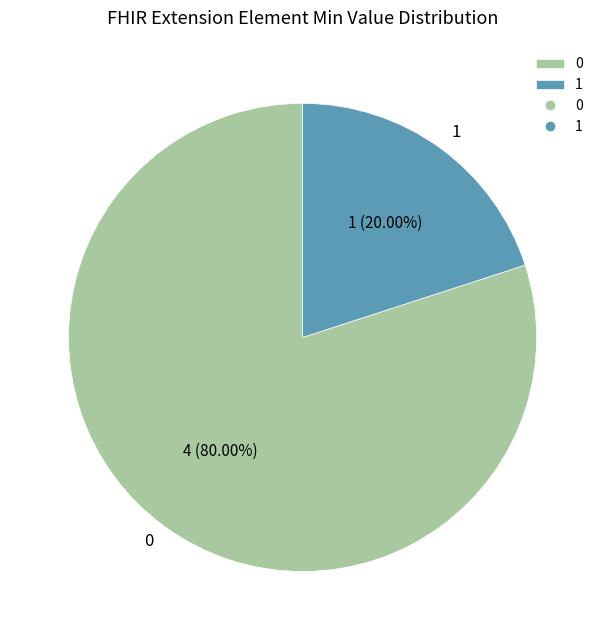

Does any single category account for the majority?

Yes